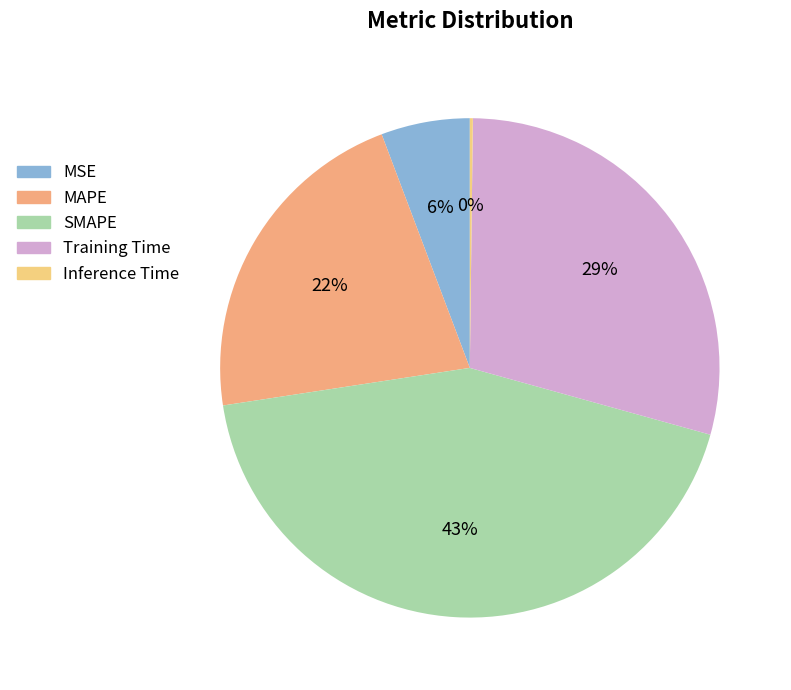

To the nearest percent, what portion does Training Time represent?

29%